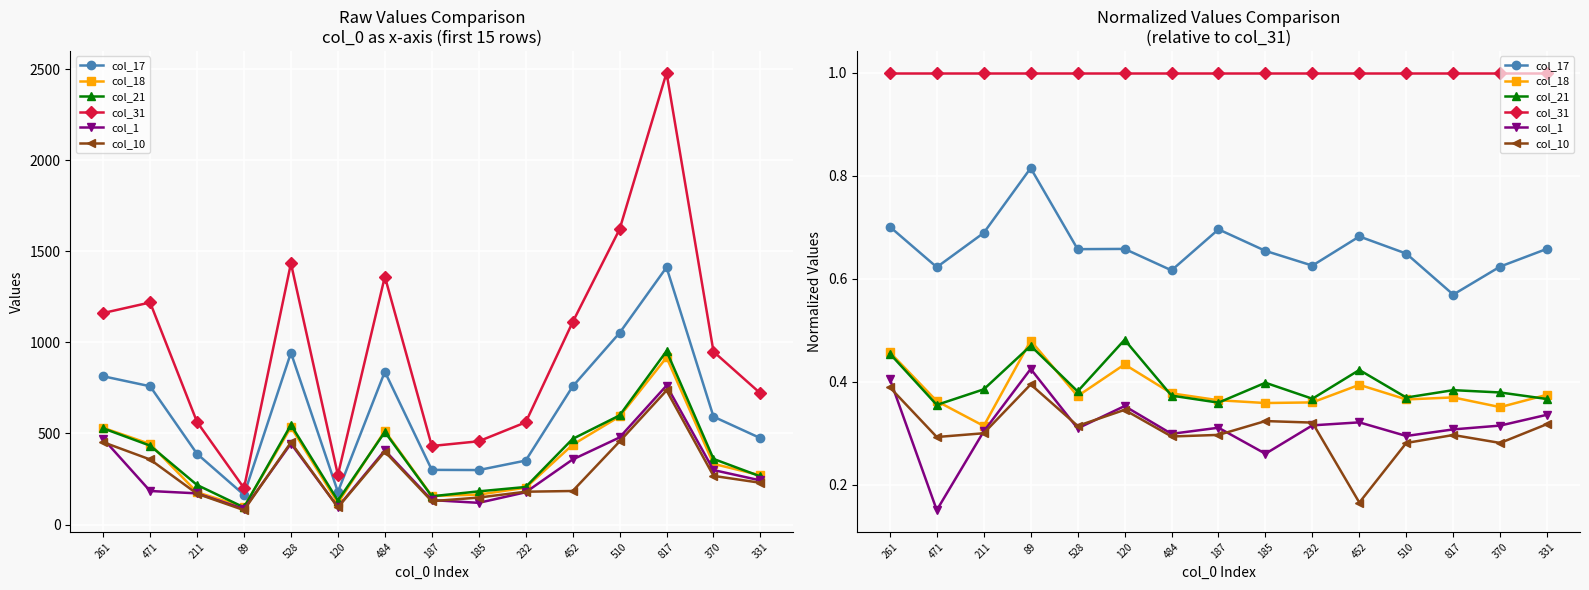

True or false: col_31 and col_21 intersect in this chart.

False